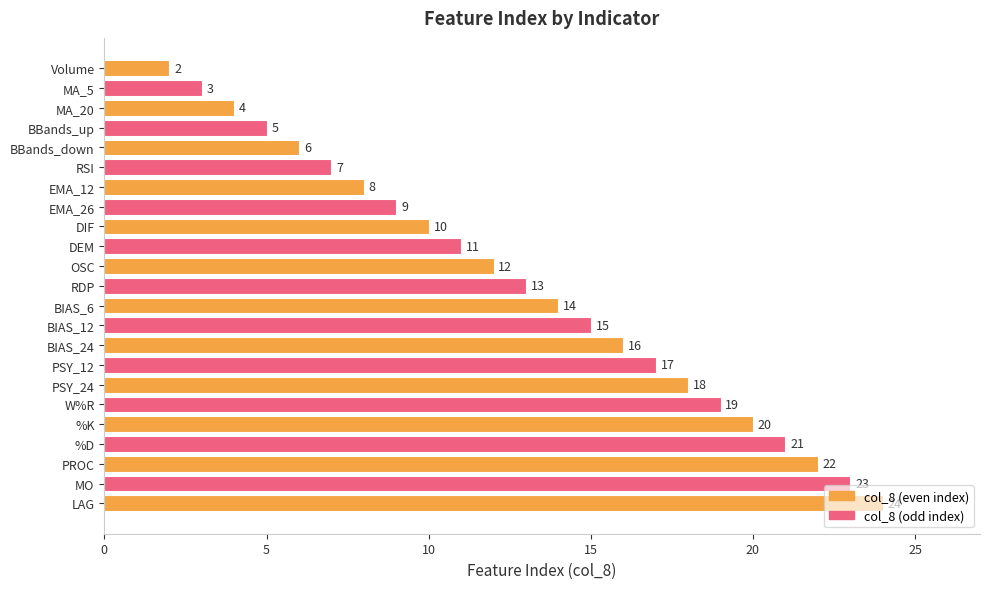

Between RDP and MO, which is larger?

MO